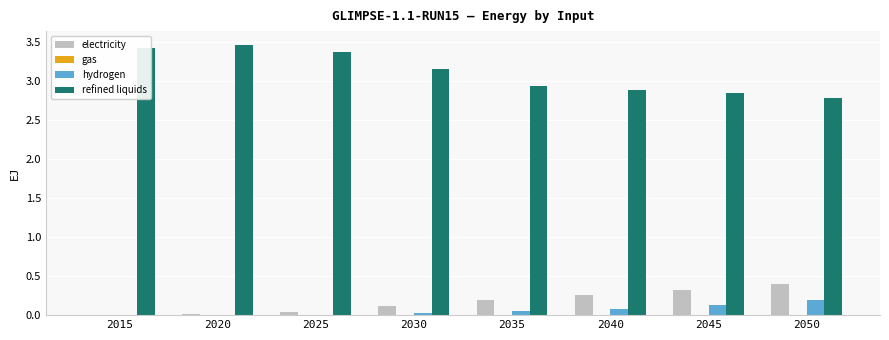

What is the total value across all series at 2040?

3.2